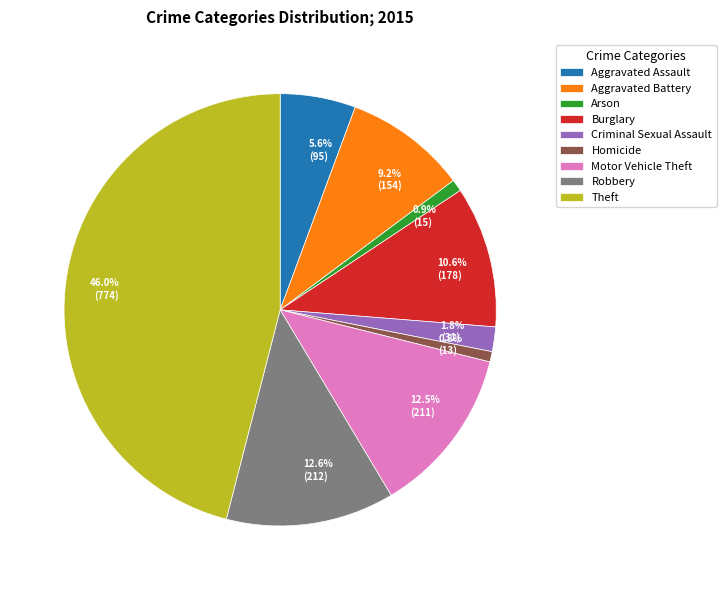

Is there a majority slice in this chart?

No